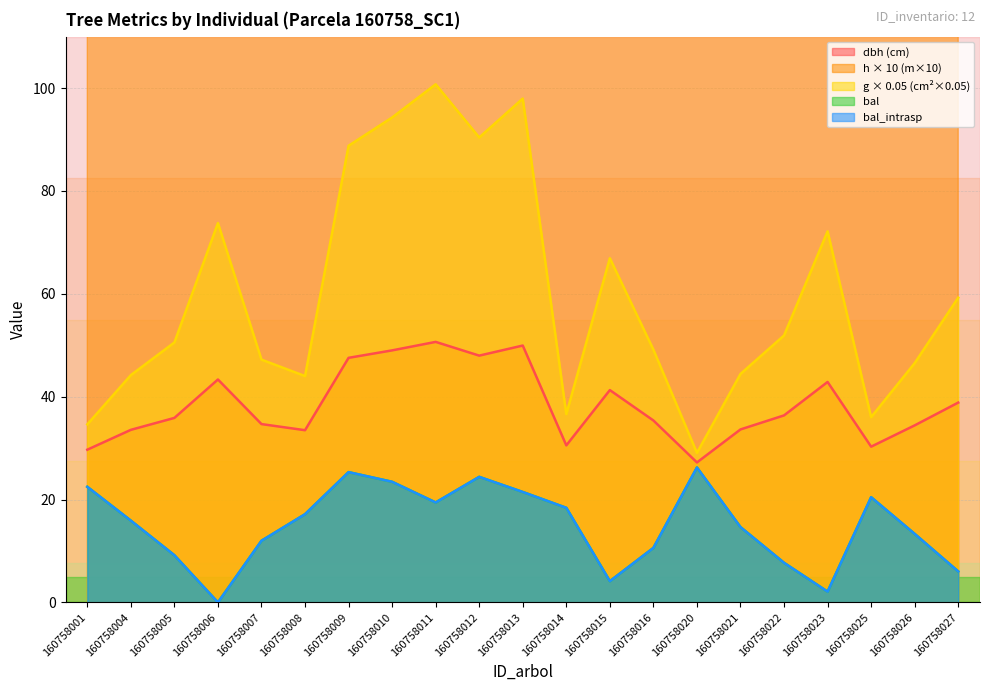

What is the difference between the dbh values at 160758025 and 160758011?

20.4